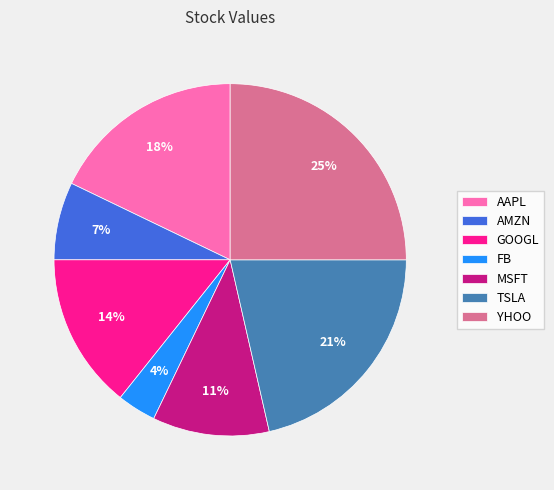

The YHOO slice represents 18% of the pie. True or false?

False